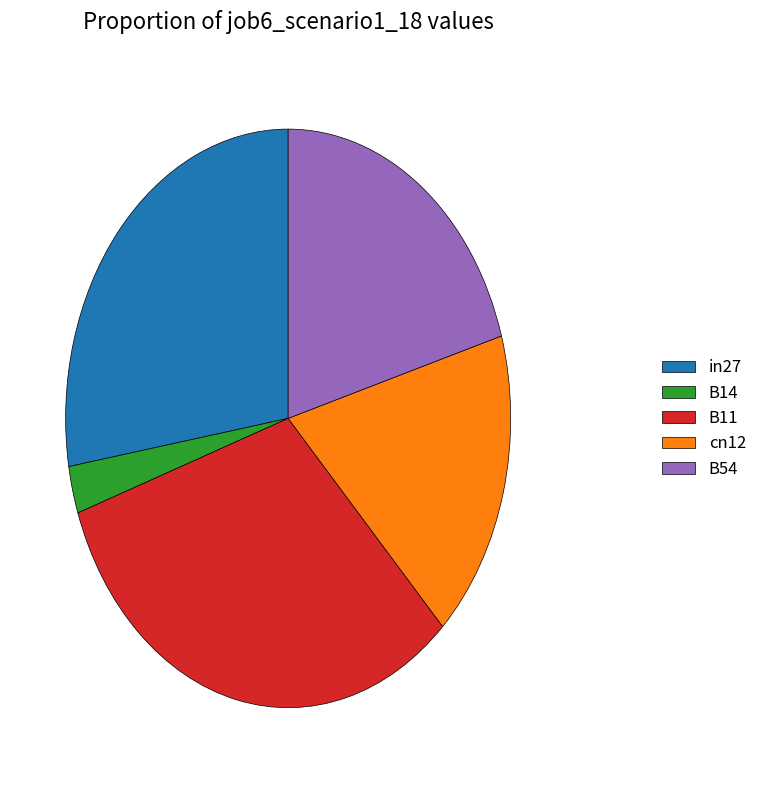

Rank the categories by value from lowest to highest.

B14, cn12, B54, in27, B11